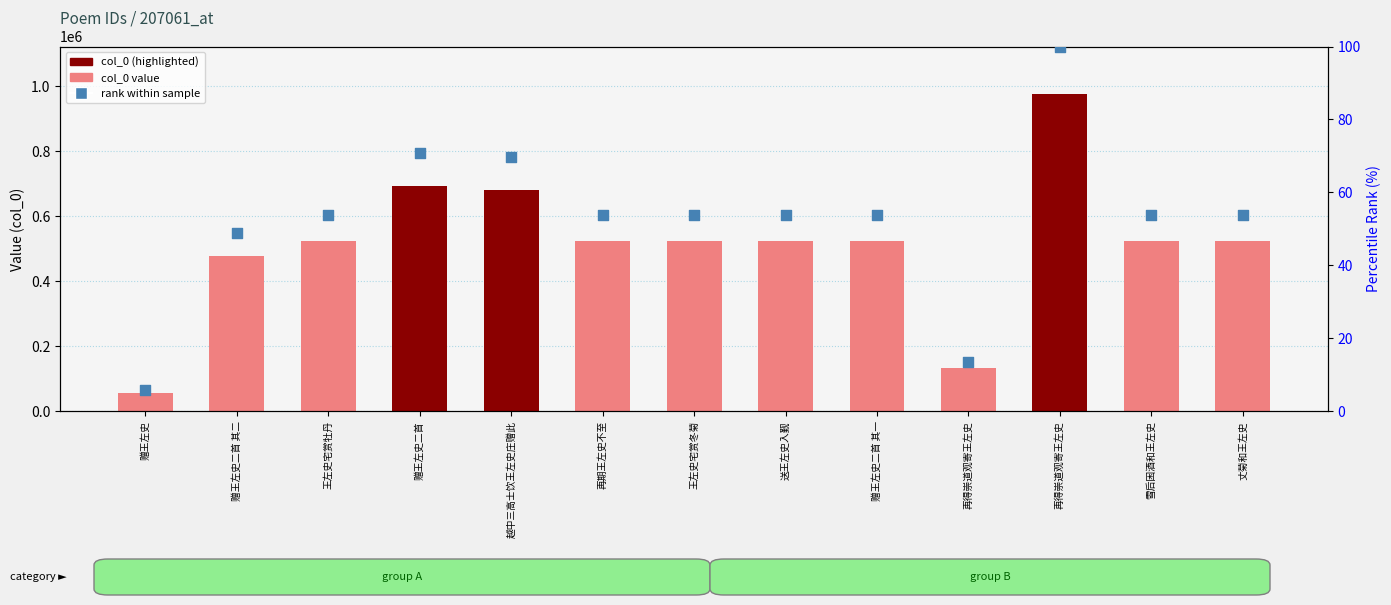

Which series contains the lowest Y value?

rank within sample